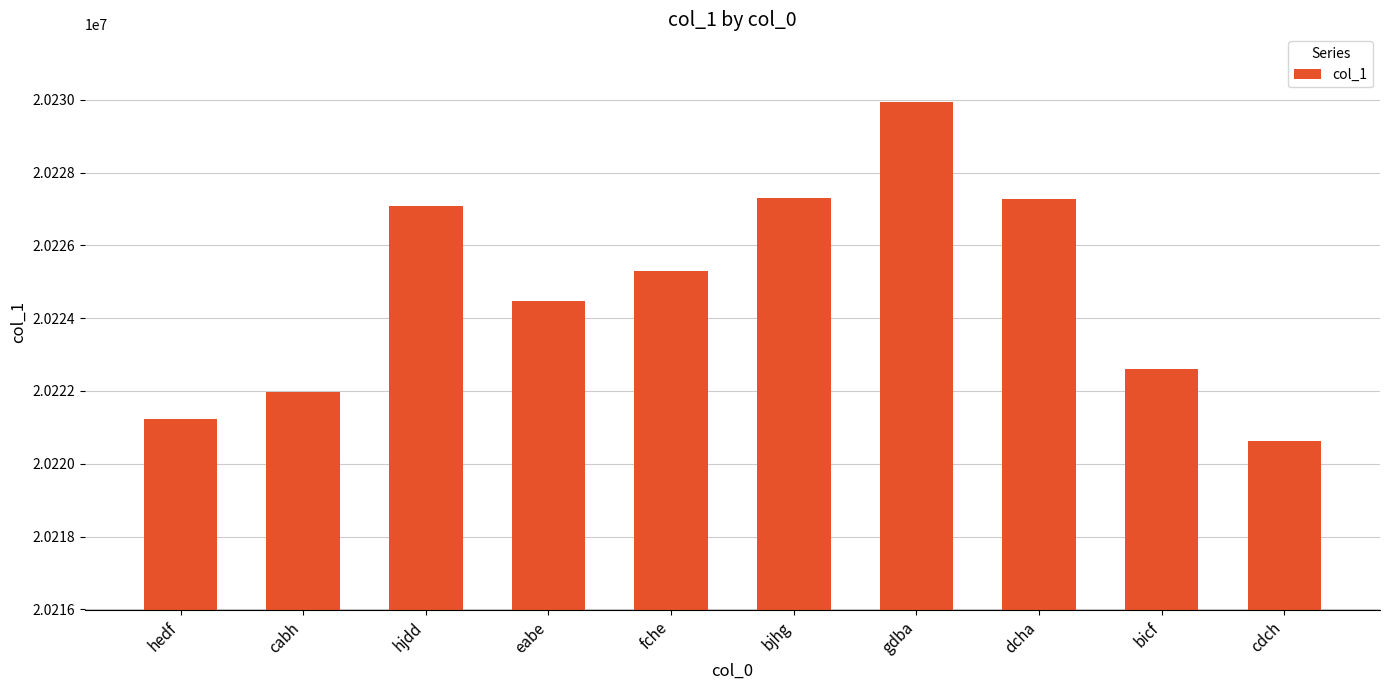

Does the chart contain stacked bars?

No